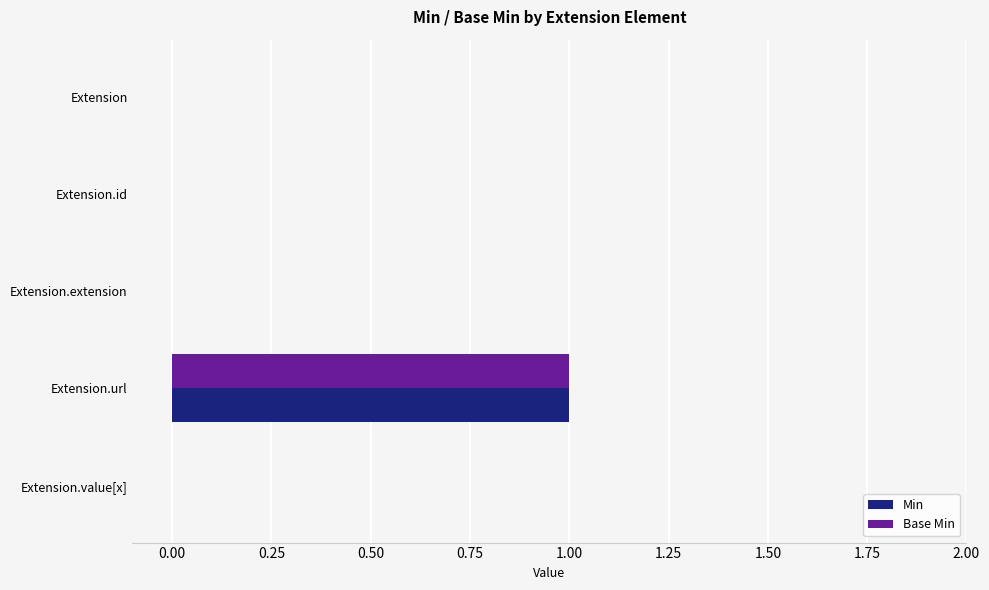

True or false: Min has a value of 0 at Extension.

True